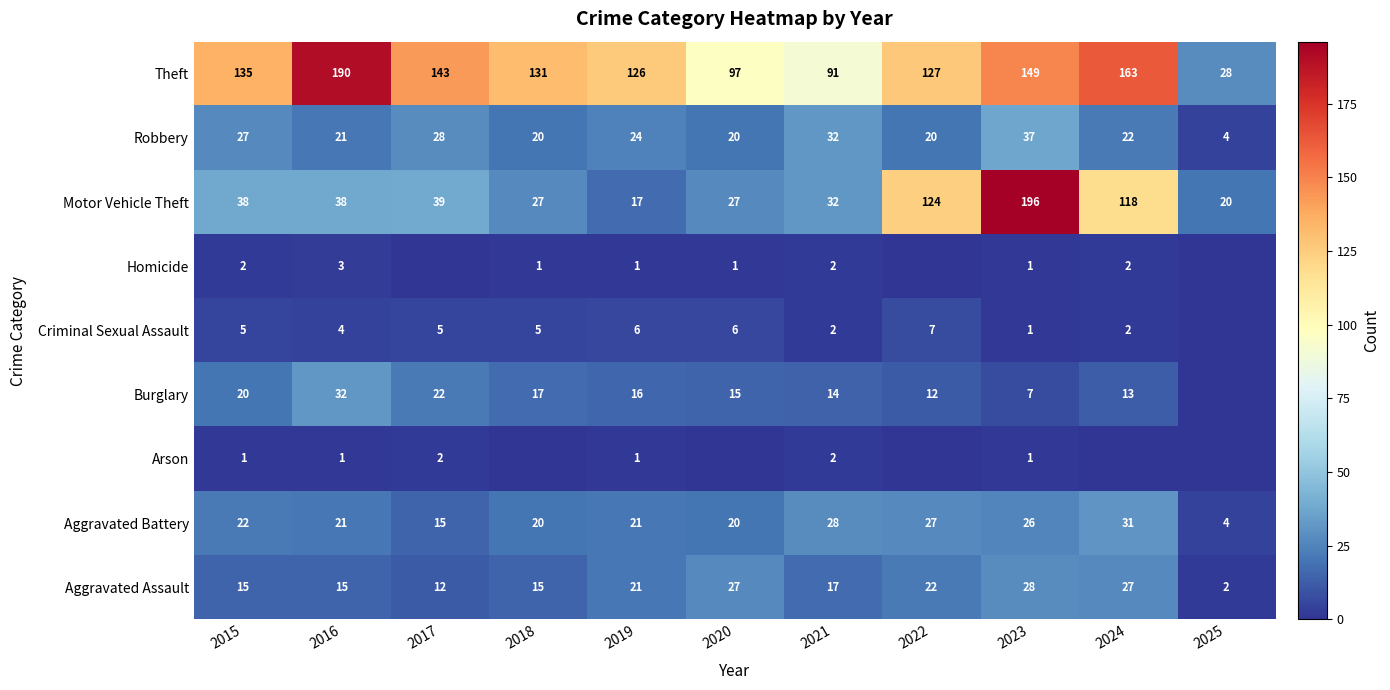

The Arson series shows 2 at 2021. True or false?

True